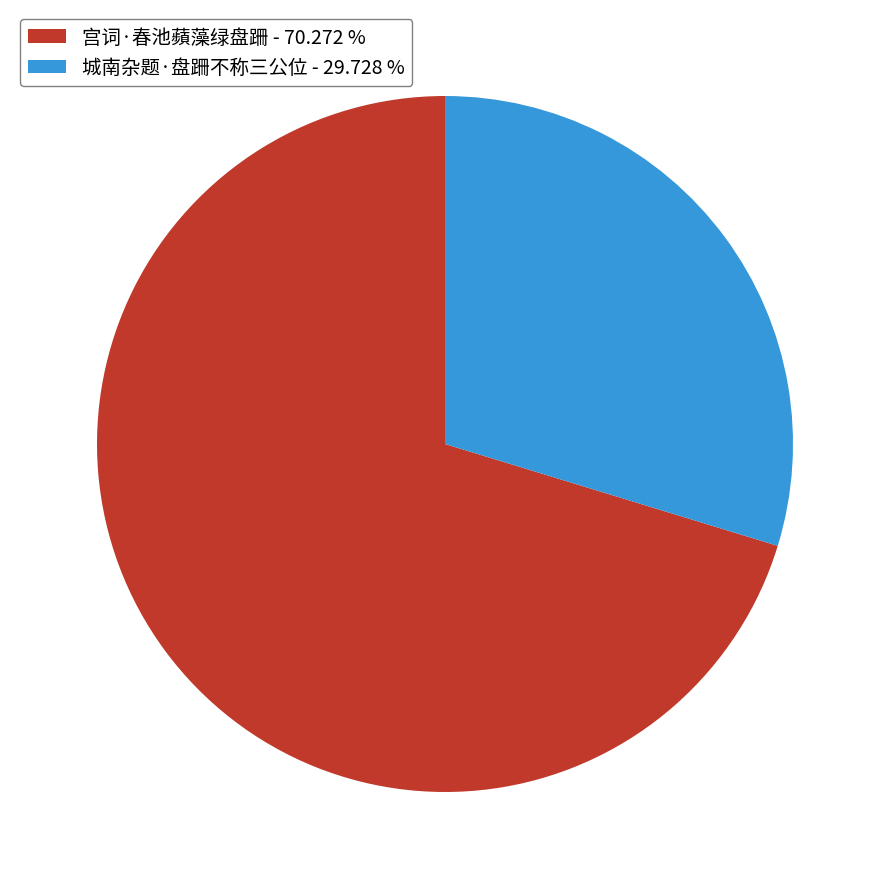

The 宫词·春池蘋藻绿盘跚 slice represents 81% of the pie. True or false?

False